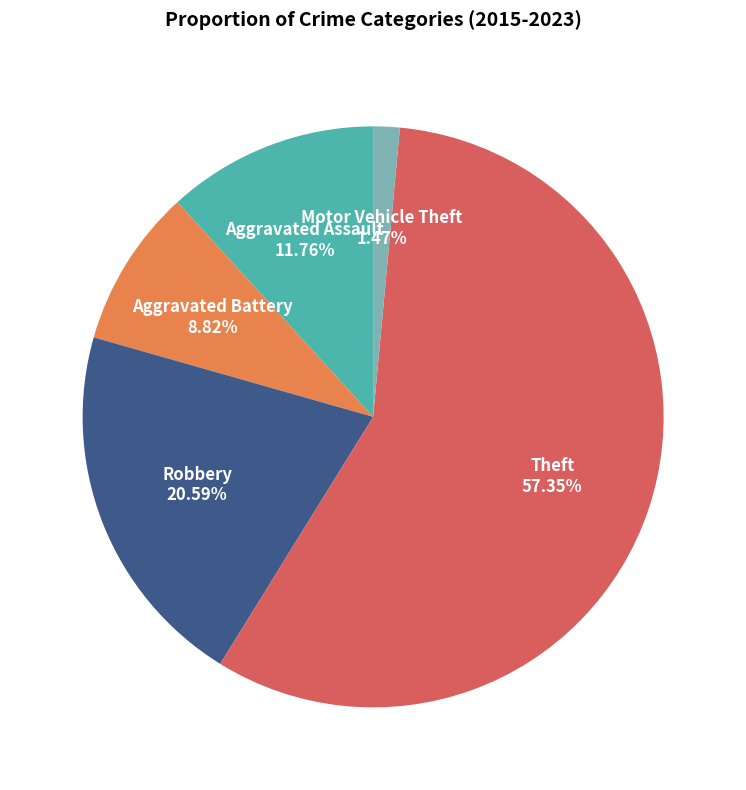

Rank the categories by value from lowest to highest.

Motor Vehicle Theft, Aggravated Battery, Aggravated Assault, Robbery, Theft